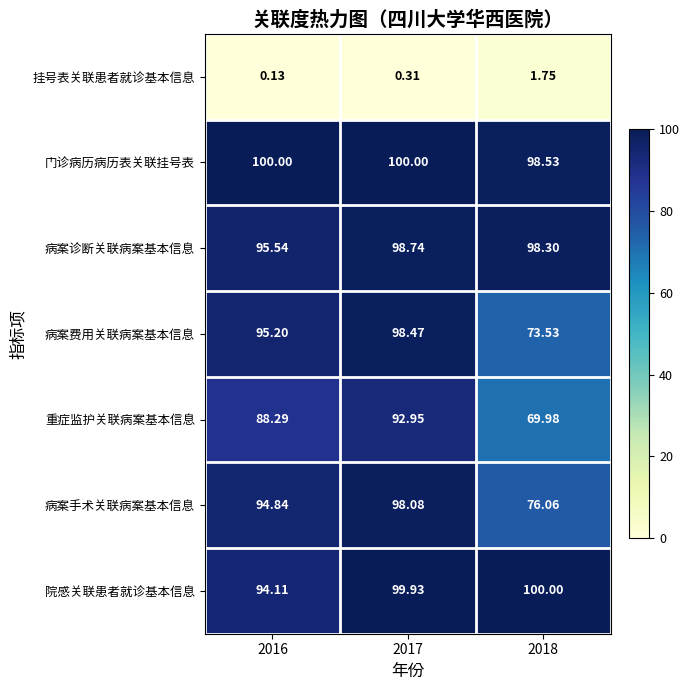

Which series has the widest spread of values?

病案费用关联病案基本信息